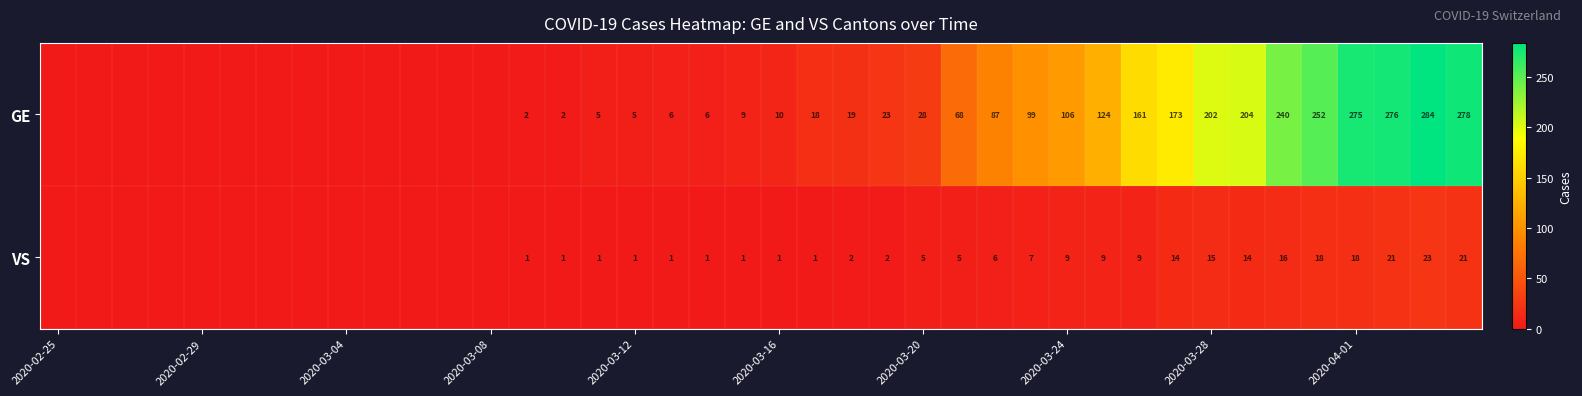

Count the number of categories in the chart.

40